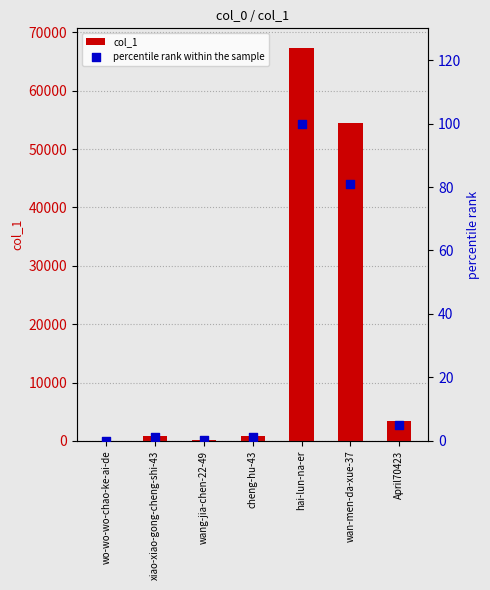

At which category is the sum across all series the highest?

hai-lun-na-er